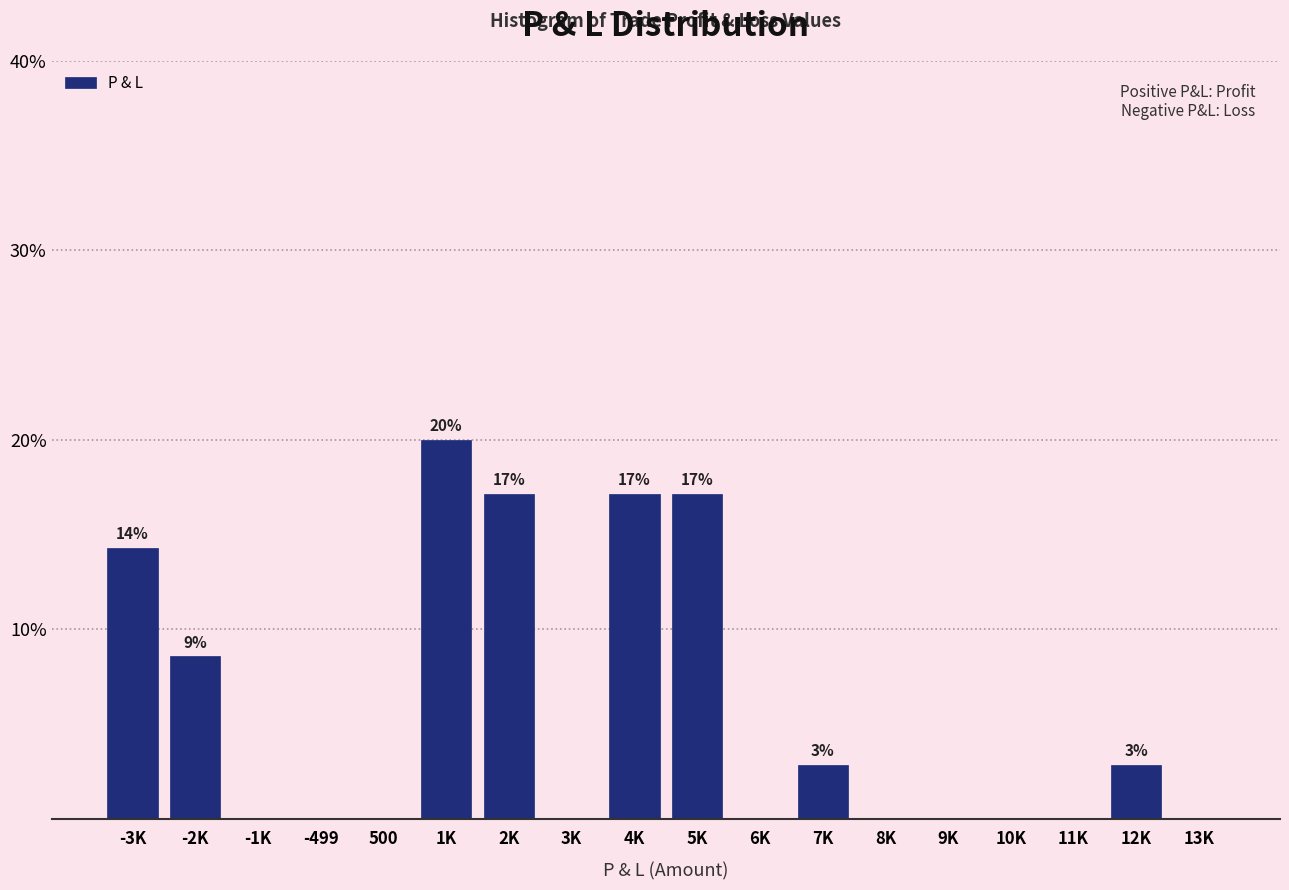

Reading left to right, list all the values displayed in this chart.

-3K=14.3	-2K=8.6	-1K=0.0	-499=0.0	500=0.0	1K=20.0	2K=17.1	3K=0.0	4K=17.1	5K=17.1	6K=0.0	7K=2.9	8K=0.0	9K=0.0	10K=0.0	11K=0.0	12K=2.9	13K=0.0